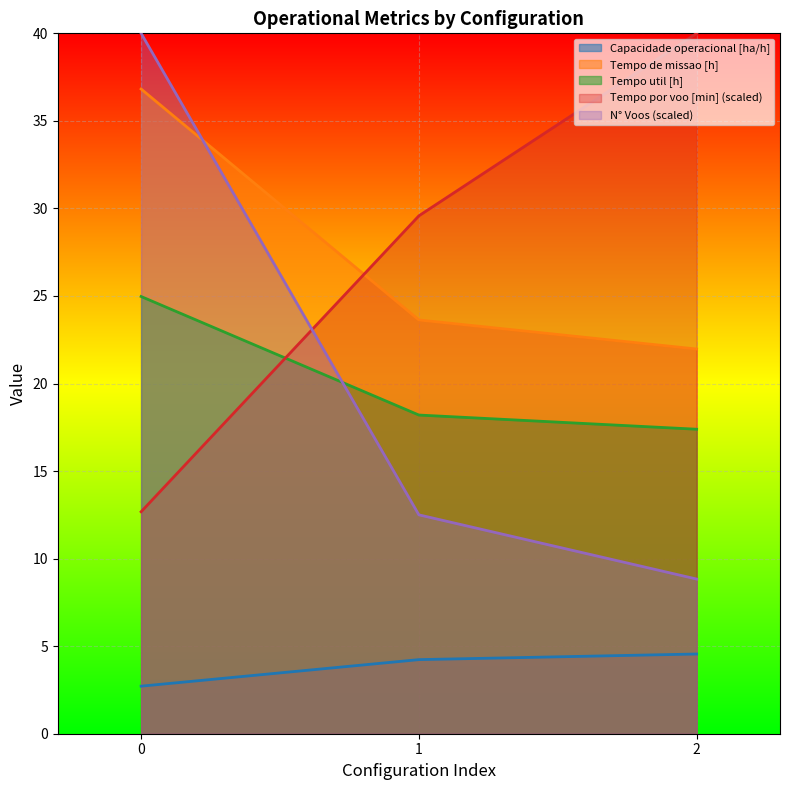

How many data points does each series have?

3